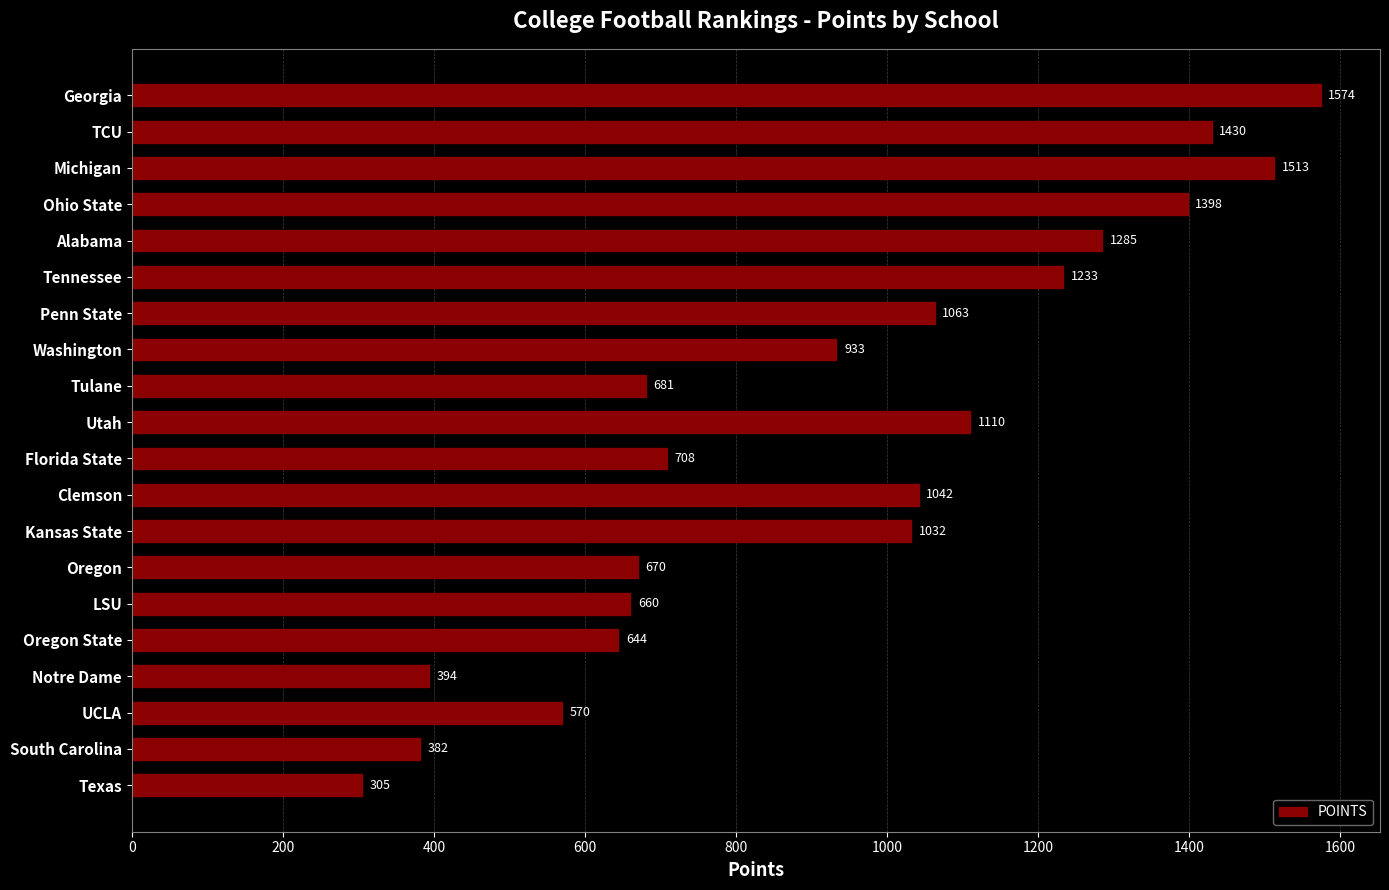

Rank the categories by value from lowest to highest.

Texas, South Carolina, Notre Dame, UCLA, Oregon State, LSU, Oregon, Tulane, Florida State, Washington, Kansas State, Clemson, Penn State, Utah, Tennessee, Alabama, Ohio State, TCU, Michigan, Georgia